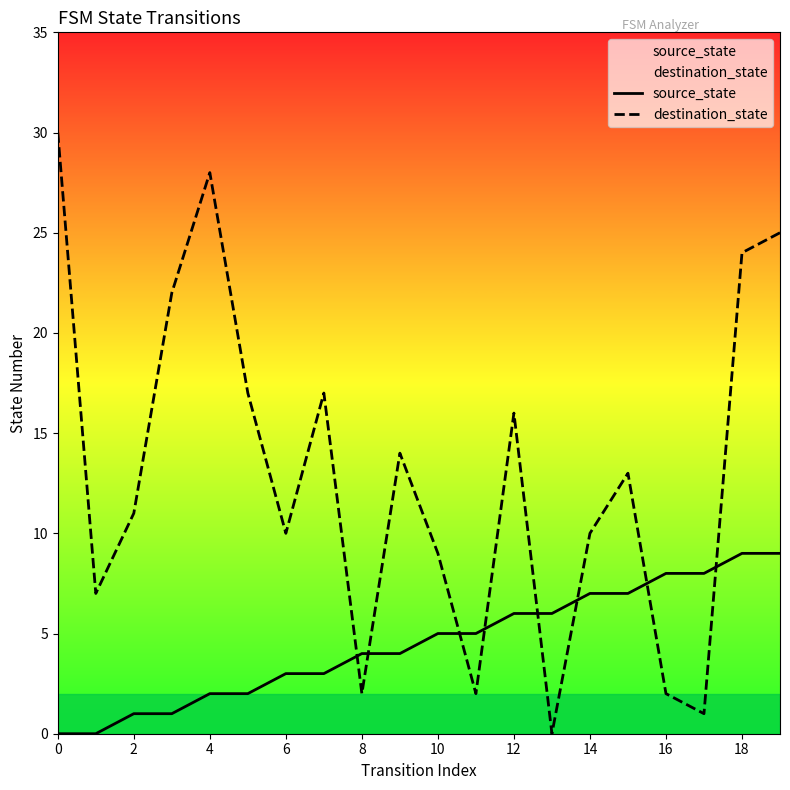

What is the spread (max minus min) of values at 18?

15